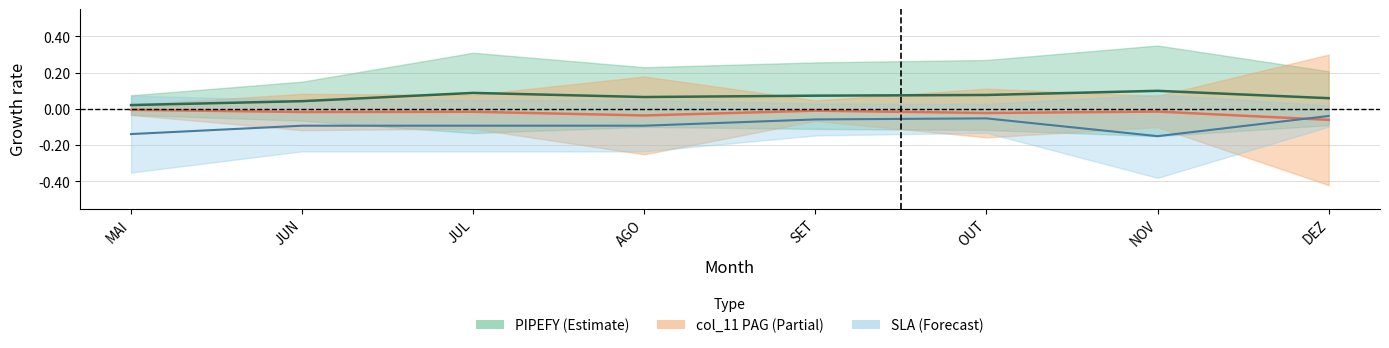

True or false: PIPEFY and col_11 intersect in this chart.

False